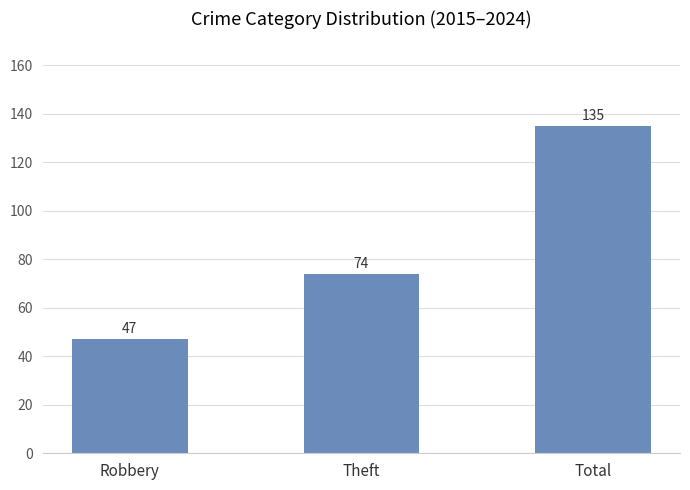

What is the change in value from Robbery to Theft?

+27